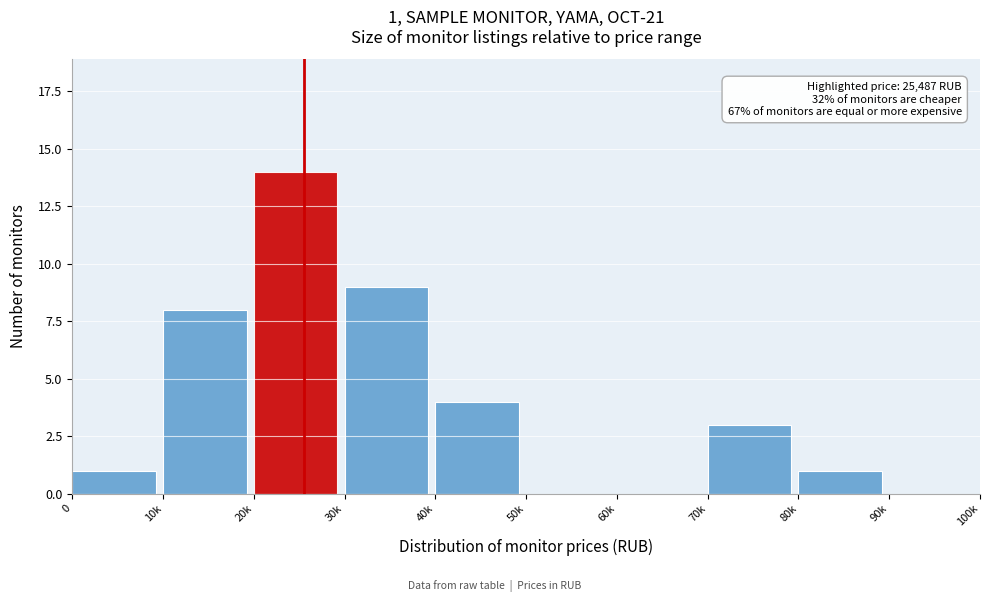

Reading right to left, extract all data points from this chart.

90k=0	80k=1	70k=3	60k=0	50k=0	40k=4	30k=9	20k=14	10k=8	0=1